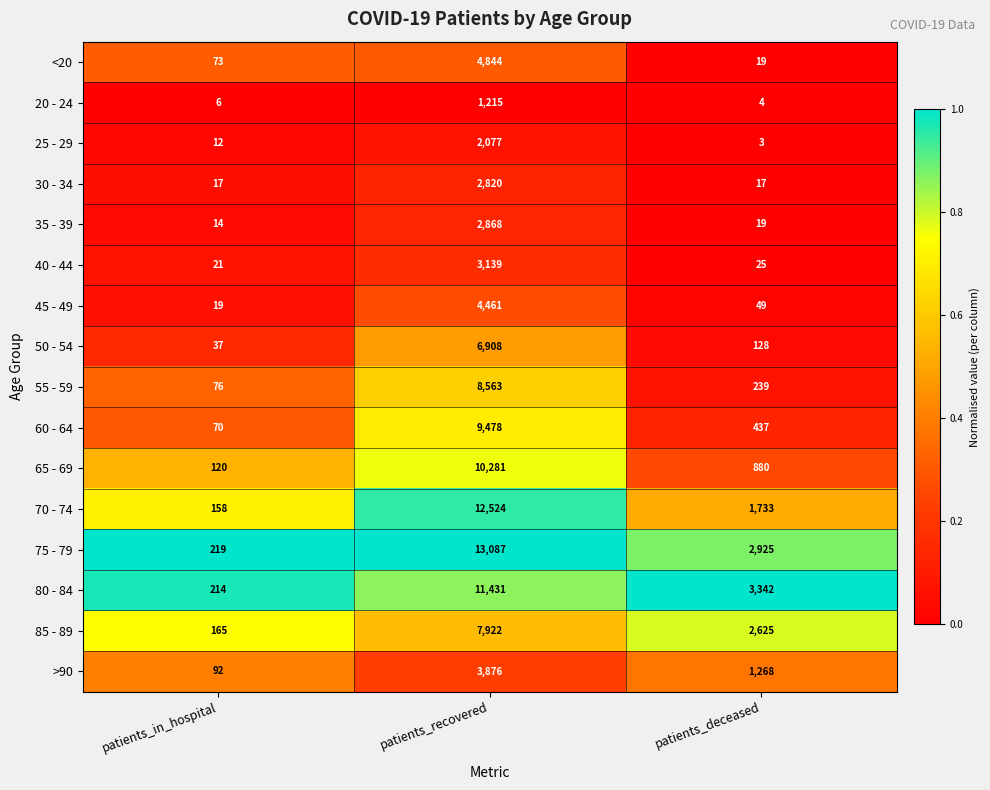

What is the spread (max minus min) of values at patients_in_hospital?

213